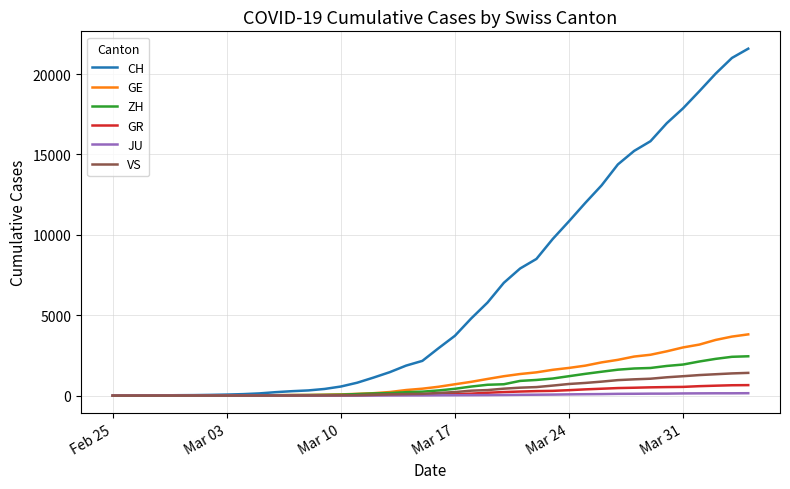

What is the highest value of the ZH series?

2451